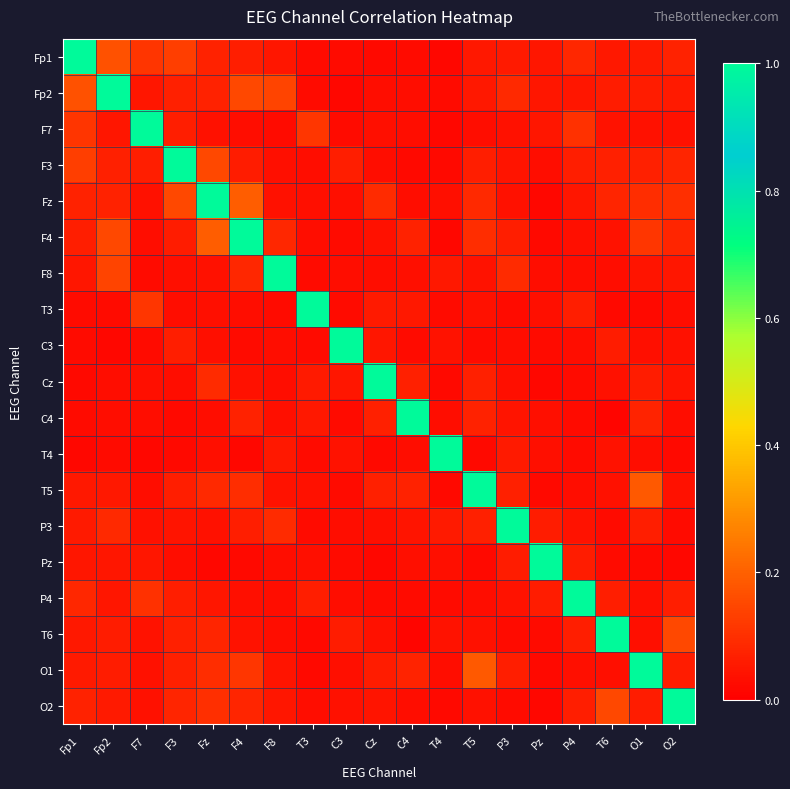

Rank the series at C3 from lowest to highest value.

Fp2, F7, T3, C4, Fp1, T5, F4, Pz, F8, P4, P3, O1, Fz, O2, T4, Cz, T6, F3, C3